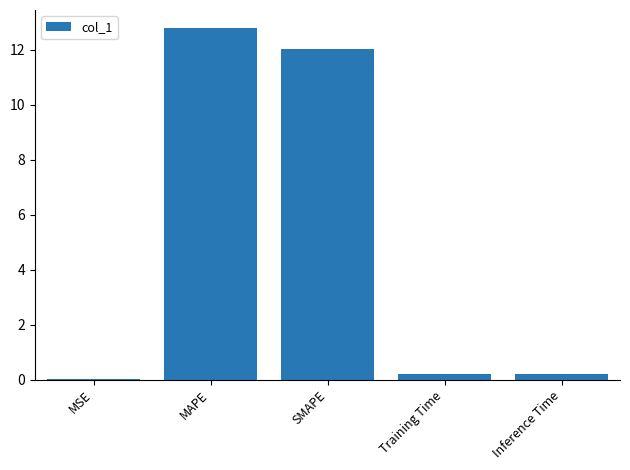

What is the sum of the values at MAPE and SMAPE?

24.8